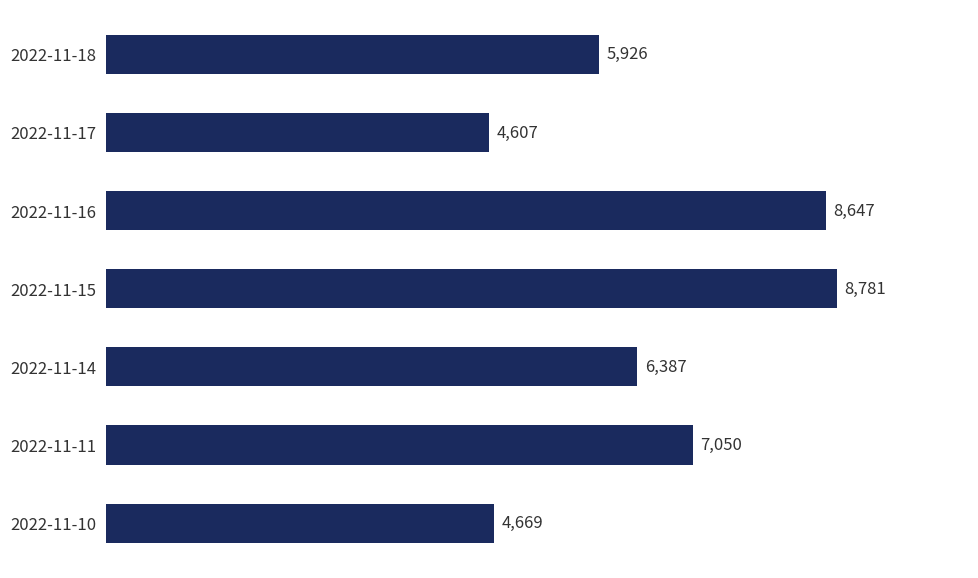

Rank the categories by value from lowest to highest.

2022-11-17, 2022-11-10, 2022-11-18, 2022-11-14, 2022-11-11, 2022-11-16, 2022-11-15